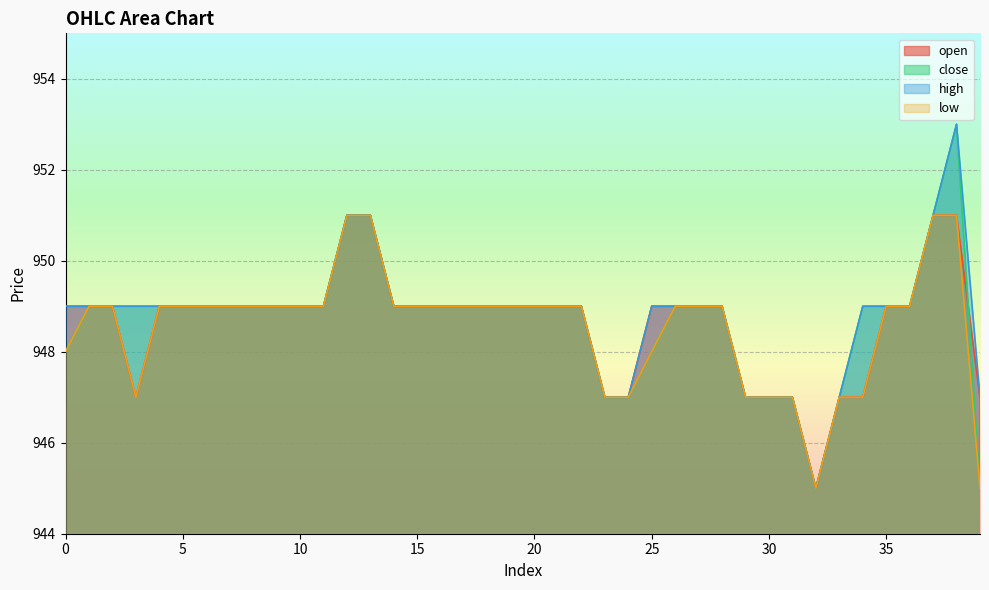

How many lines are shown in the chart?

4